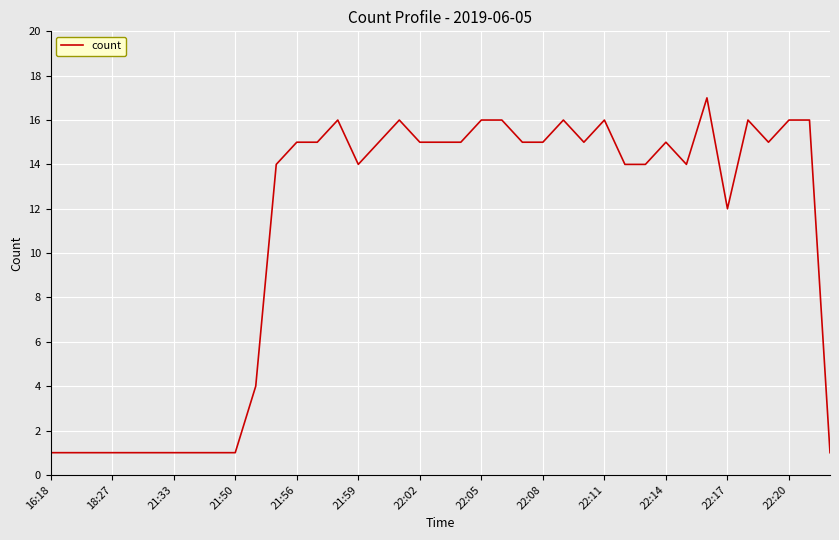

What is the greatest value displayed?

17